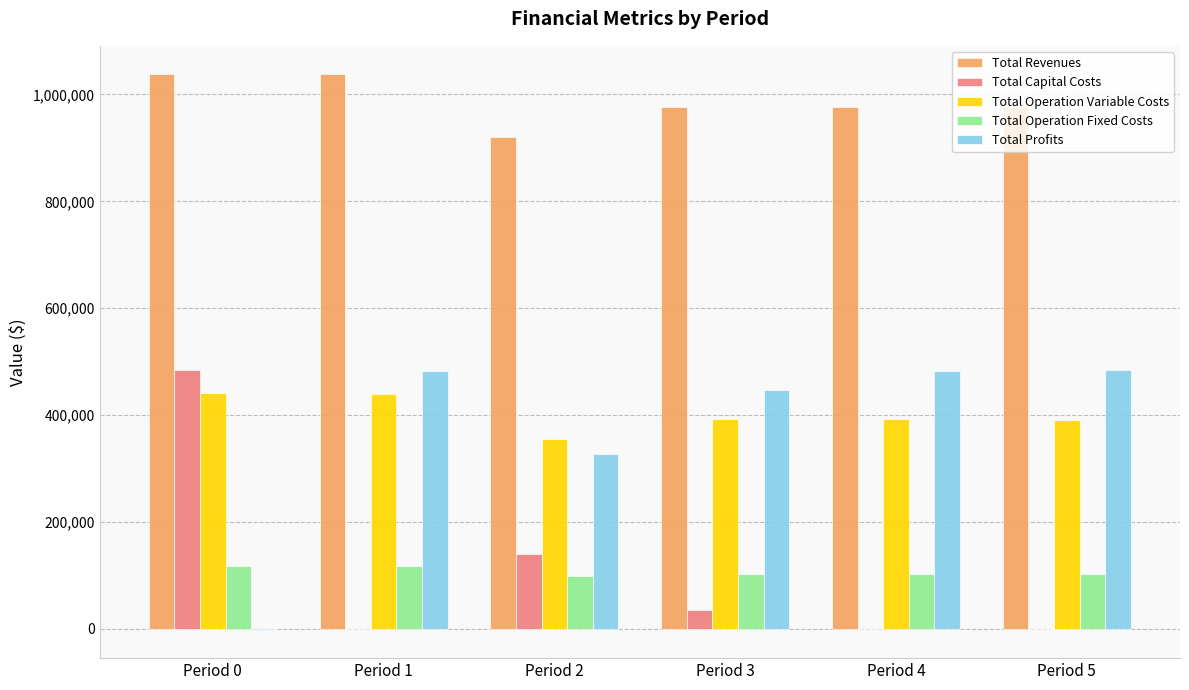

What are all the series names shown in the legend?

Total Revenues, Total Capital Costs, Total Operation Variable Costs, Total Operation Fixed Costs, Total Profits